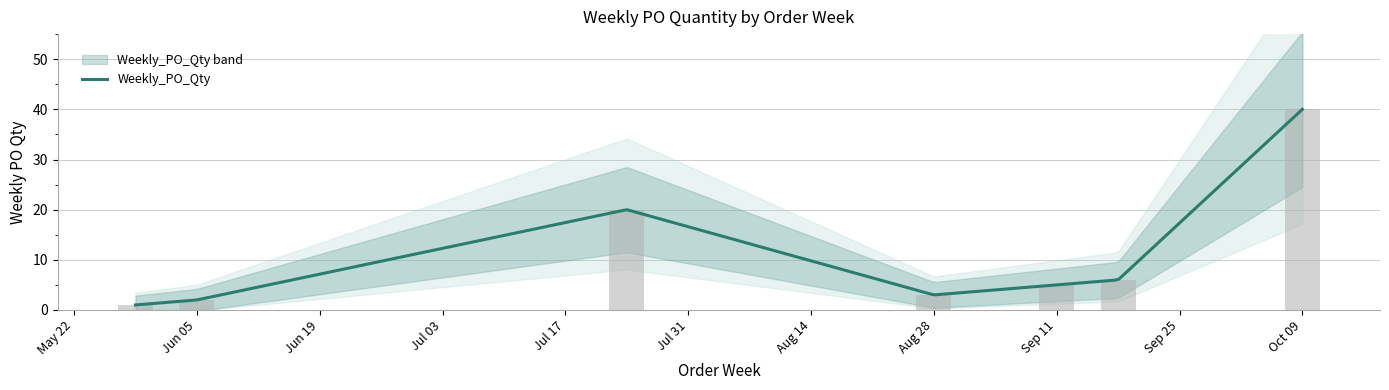

At which category does the chart reach its minimum across all series?

2023-05-29